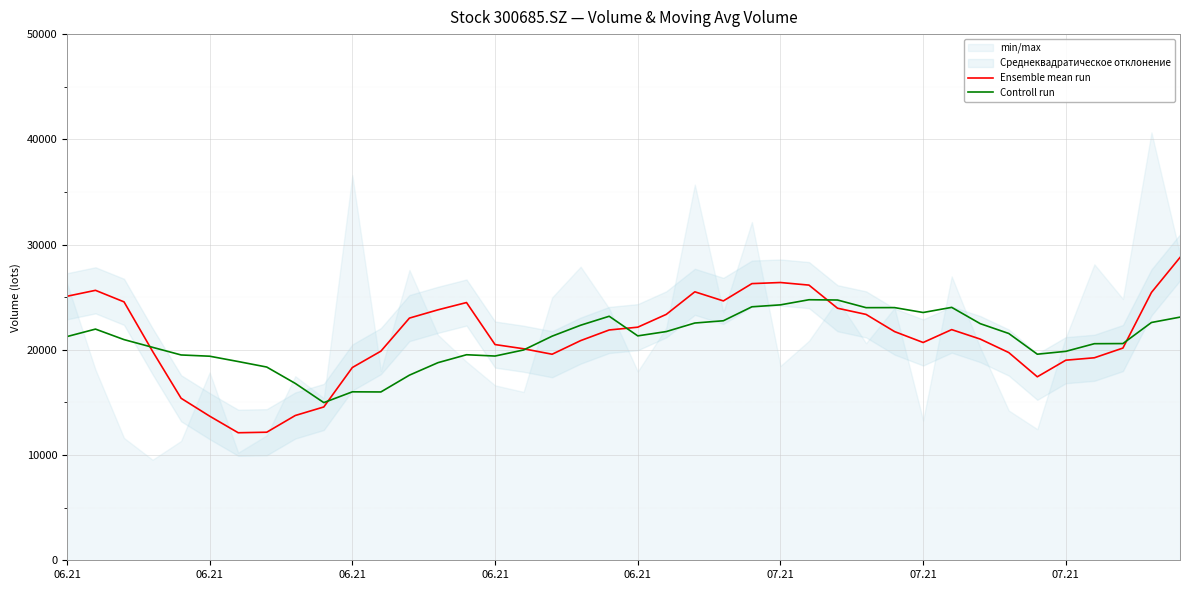

What is the sum of the Ensemble mean run values at 34 and 9?

32006.2